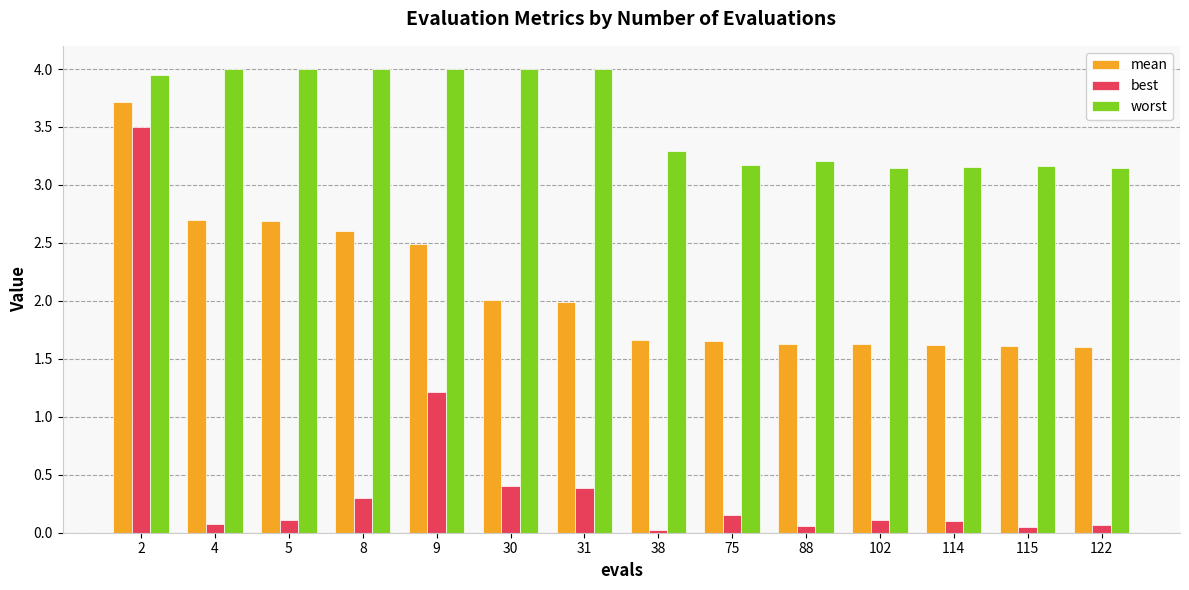

Between 9 and 30, which series saw the biggest shift?

best